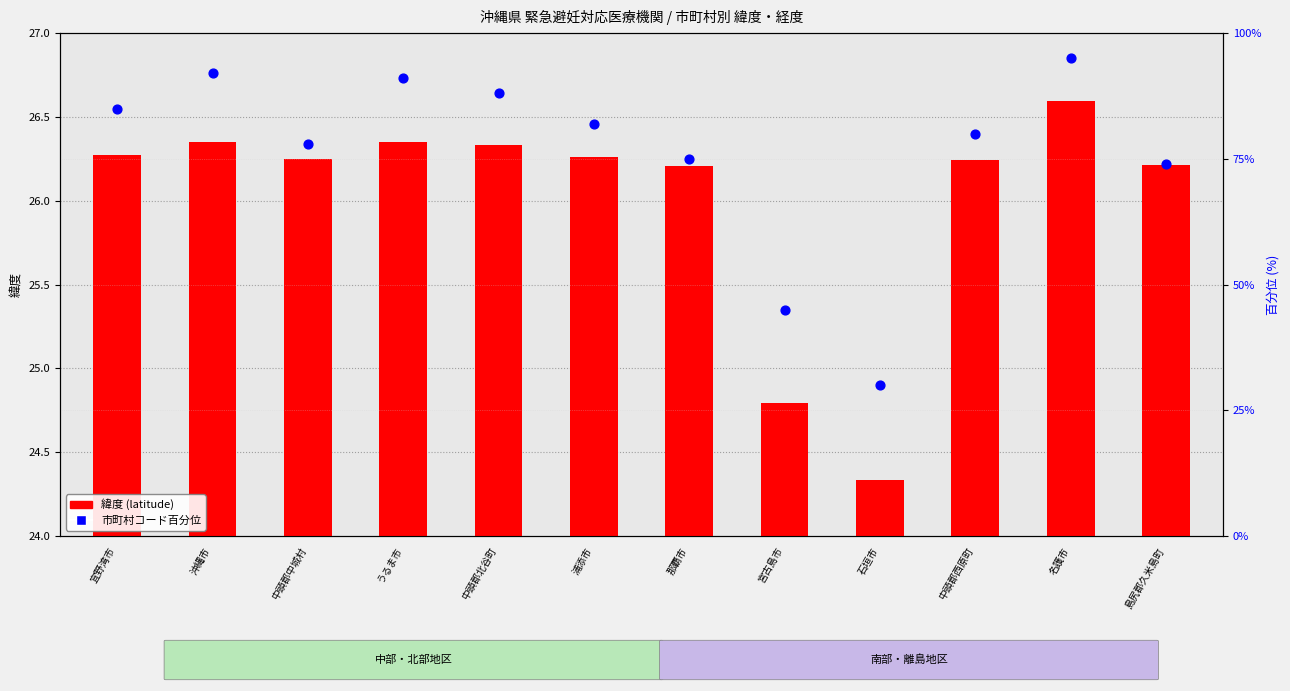

At which category is the sum across all series the highest?

名護市